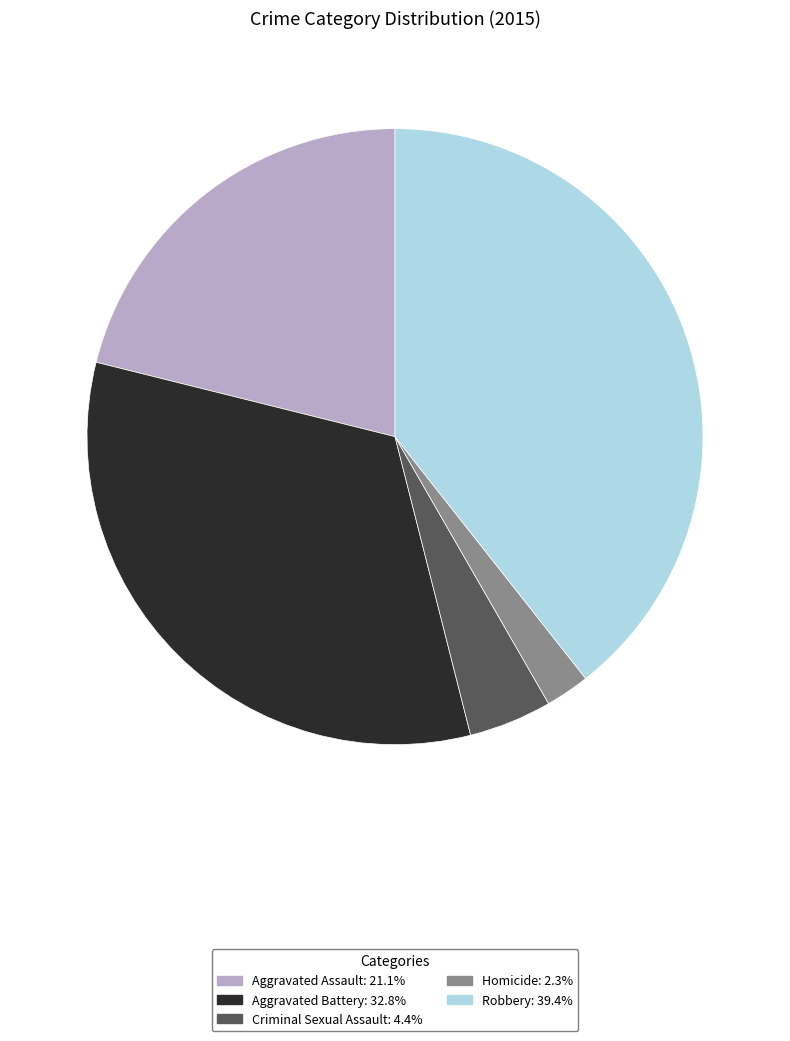

Do Aggravated Assault and Criminal Sexual Assault together represent more than half of the pie?

No